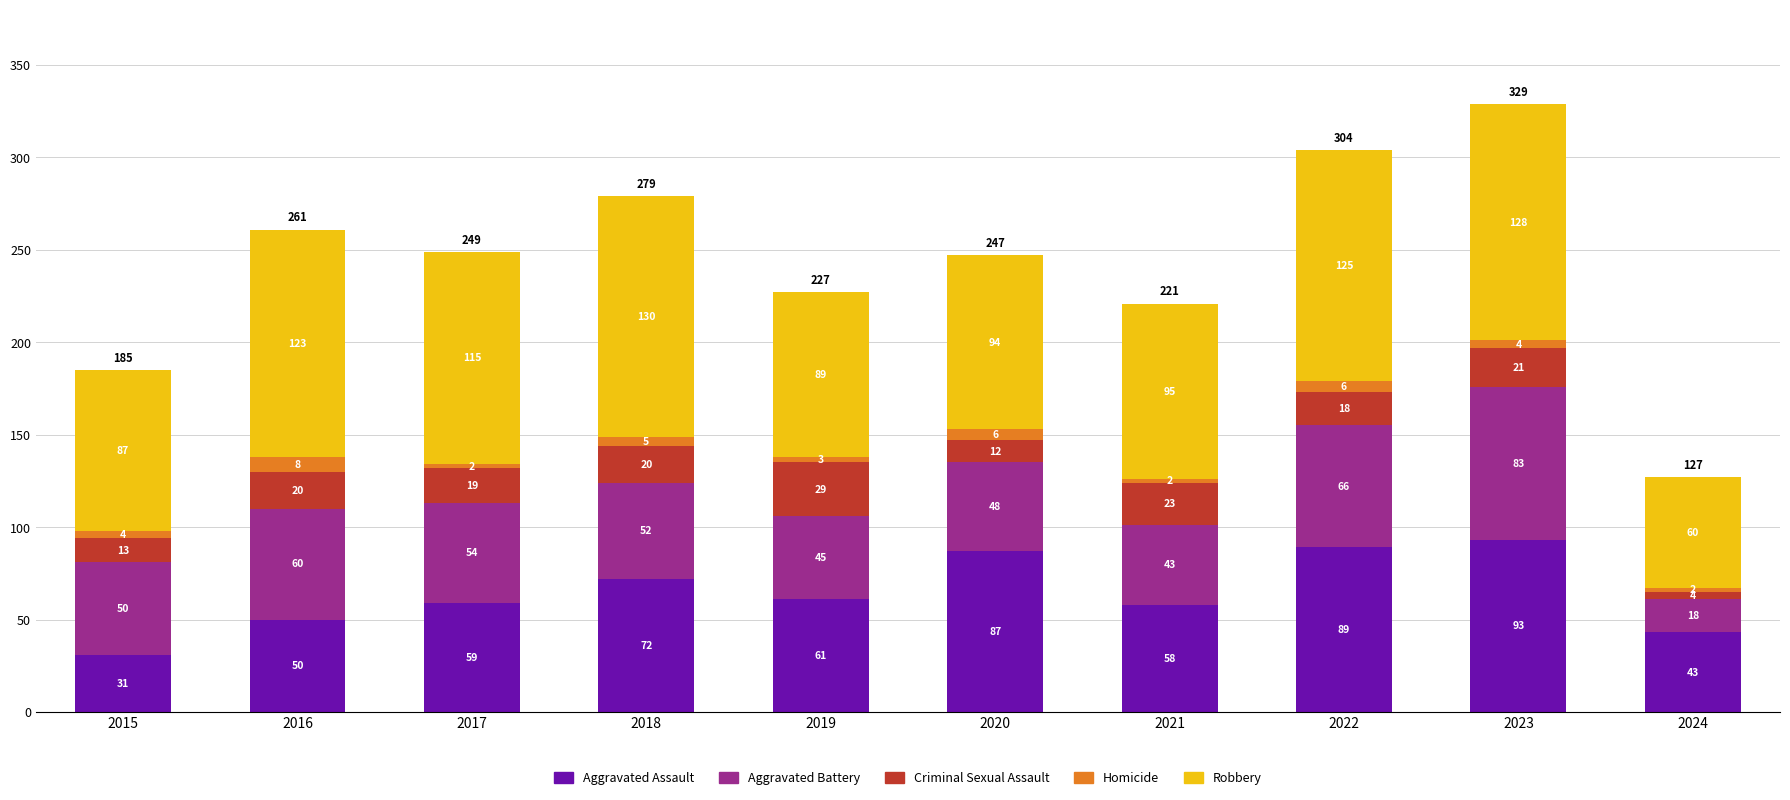

Reading left to right, list the values for the Aggravated Assault series.

31	50	59	72	61	87	58	89	93	43